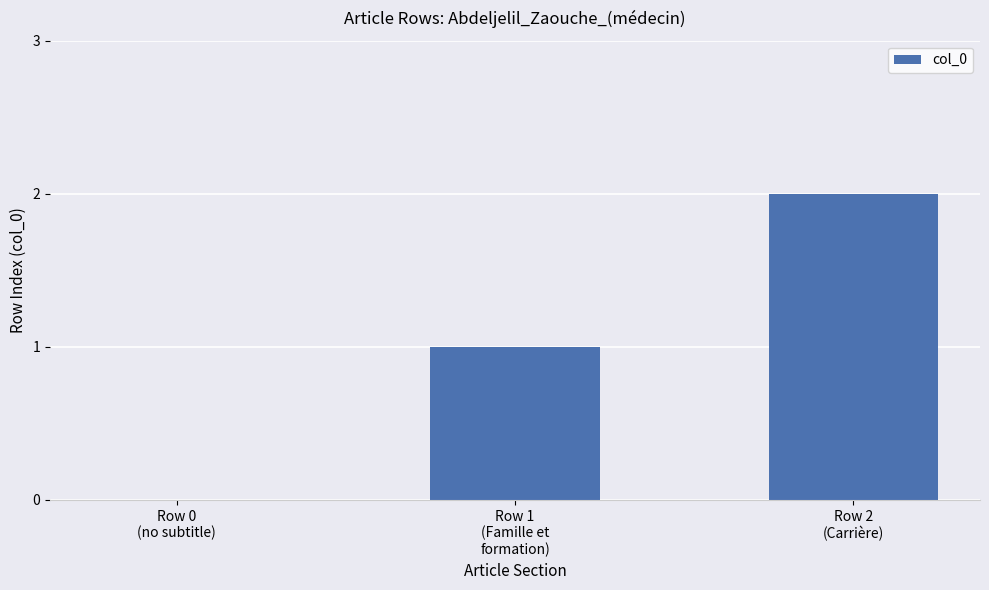

Count the number of categories in the chart.

3